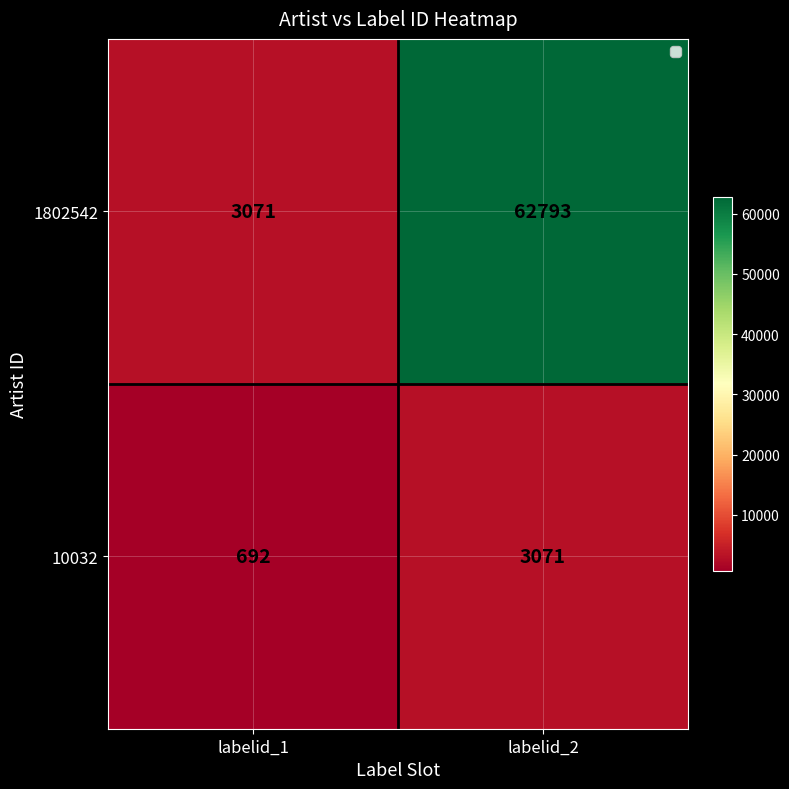

Read the 10032 value at labelid_2.

3071